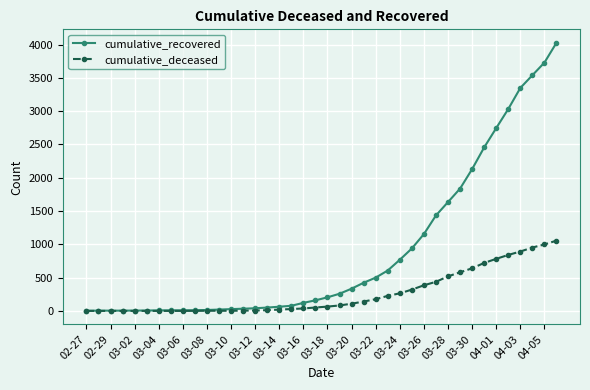

Which series has the largest total across all categories?

cumulative_recovered